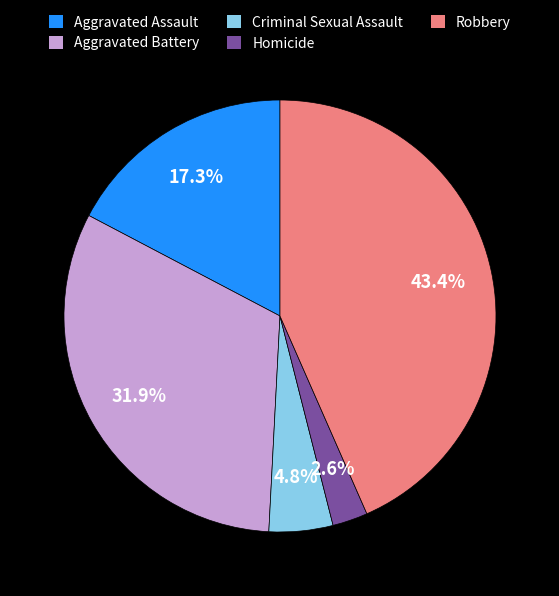

The Aggravated Battery slice represents 32% of the pie. True or false?

True